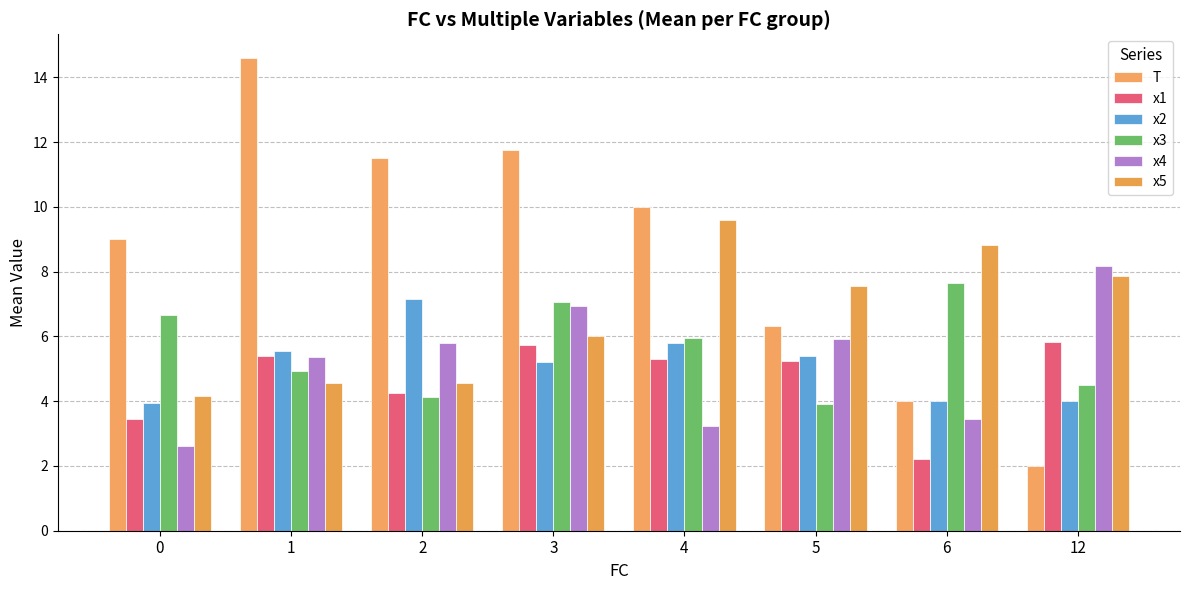

Reading right to left, extract all data points from this chart.

T: 12=2.0	6=4.0	5=6.3	4=10.0	3=11.8	2=11.5	1=14.6	0=9.0
x1: 12=5.8	6=2.2	5=5.3	4=5.3	3=5.7	2=4.3	1=5.4	0=3.5
x2: 12=4.0	6=4.0	5=5.4	4=5.8	3=5.2	2=7.1	1=5.5	0=3.9
x3: 12=4.5	6=7.6	5=3.9	4=6.0	3=7.1	2=4.1	1=4.9	0=6.7
x4: 12=8.2	6=3.5	5=5.9	4=3.2	3=6.9	2=5.8	1=5.4	0=2.6
x5: 12=7.9	6=8.8	5=7.6	4=9.6	3=6.0	2=4.6	1=4.6	0=4.2